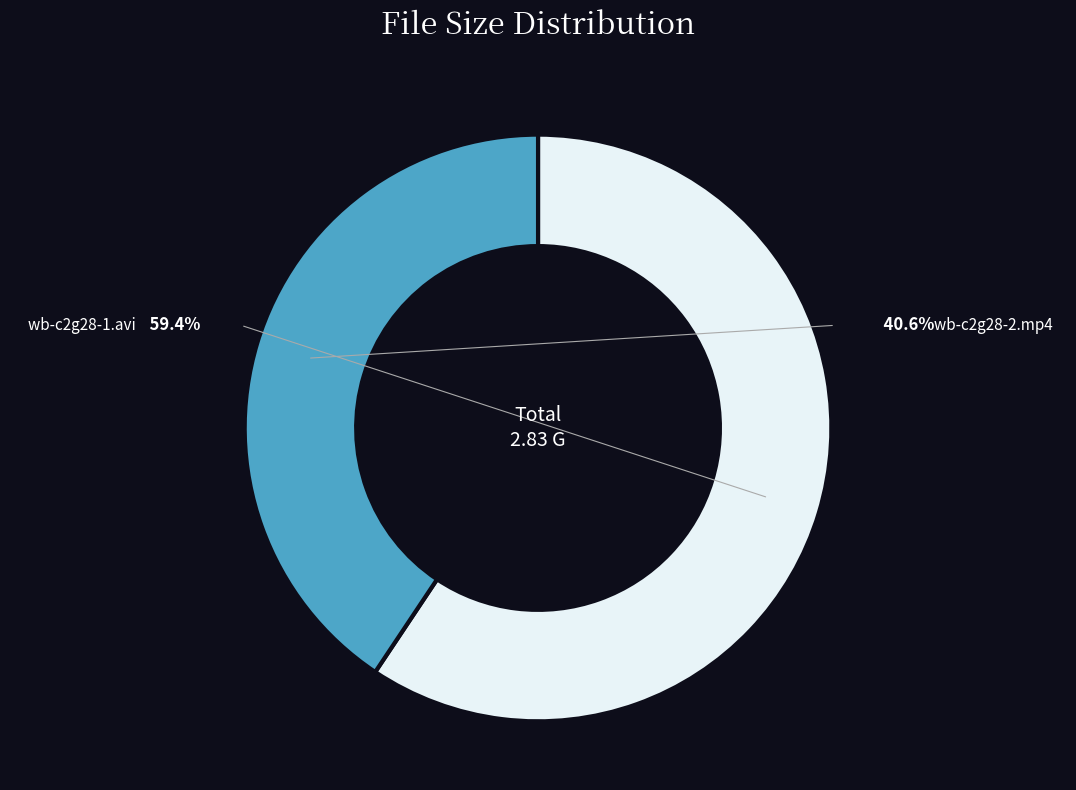

What is the change in value from wb-c2g28-1.avi to wb-c2g28-2.mp4?

-0.5